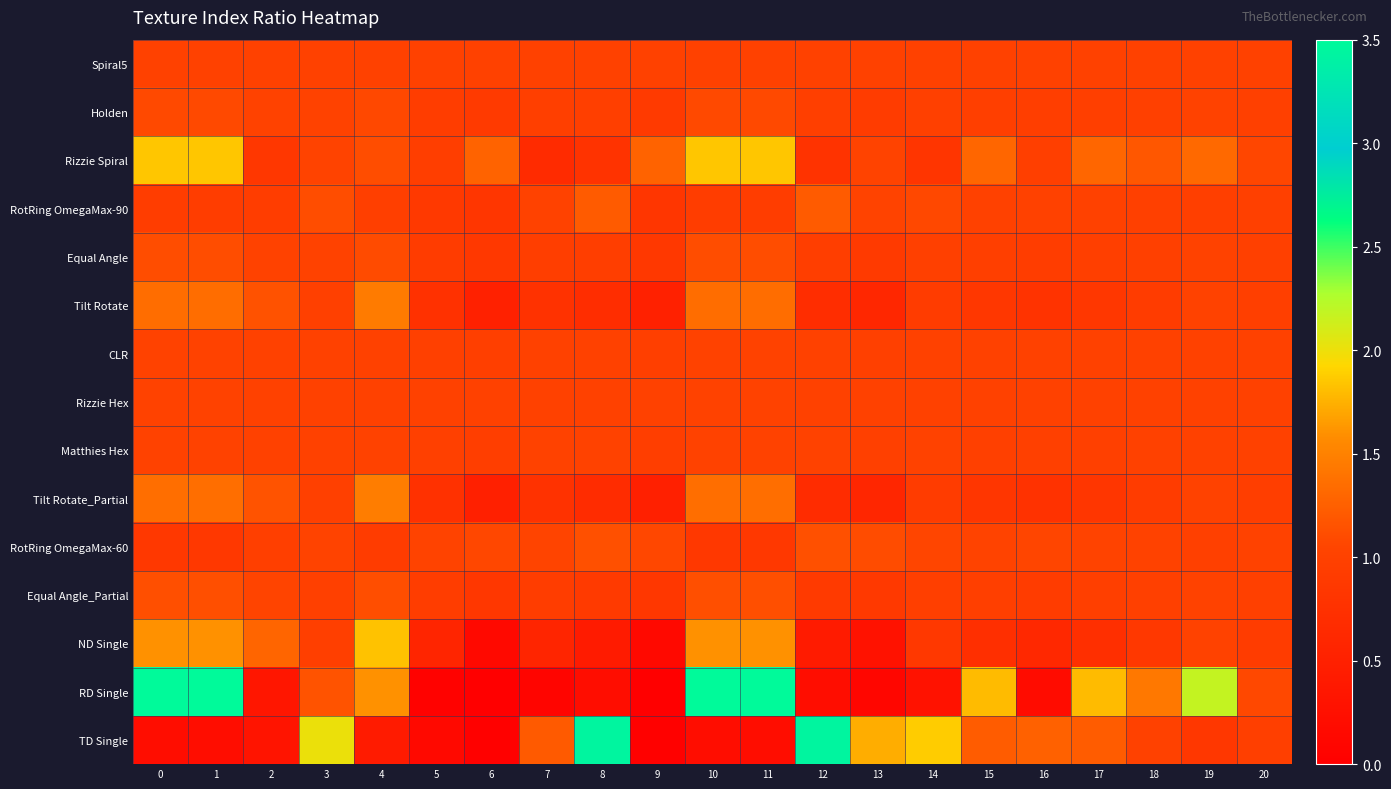

Which has a higher value, 14 or 6?

14